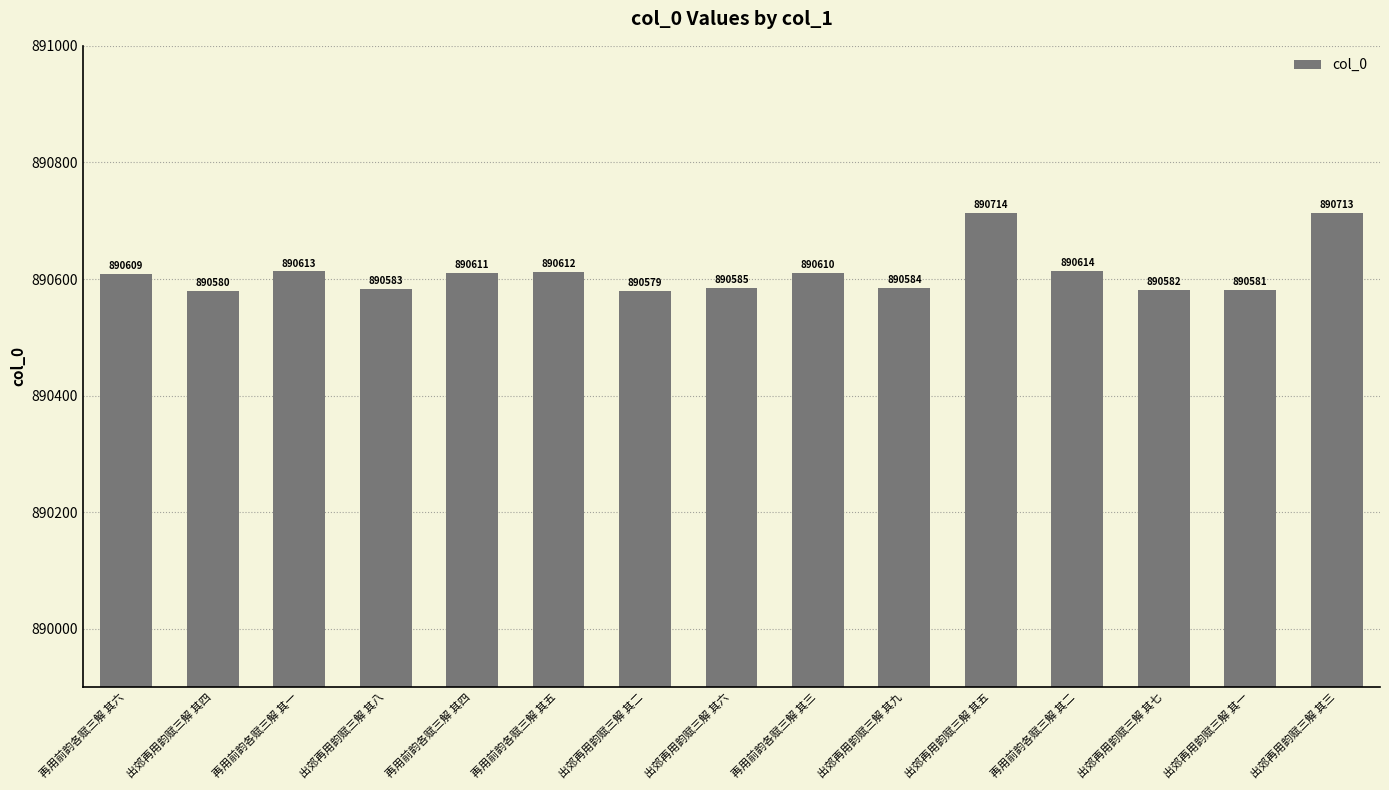

True or false: the data shows 426588 at 再用前韵各赋三解 其六.

False